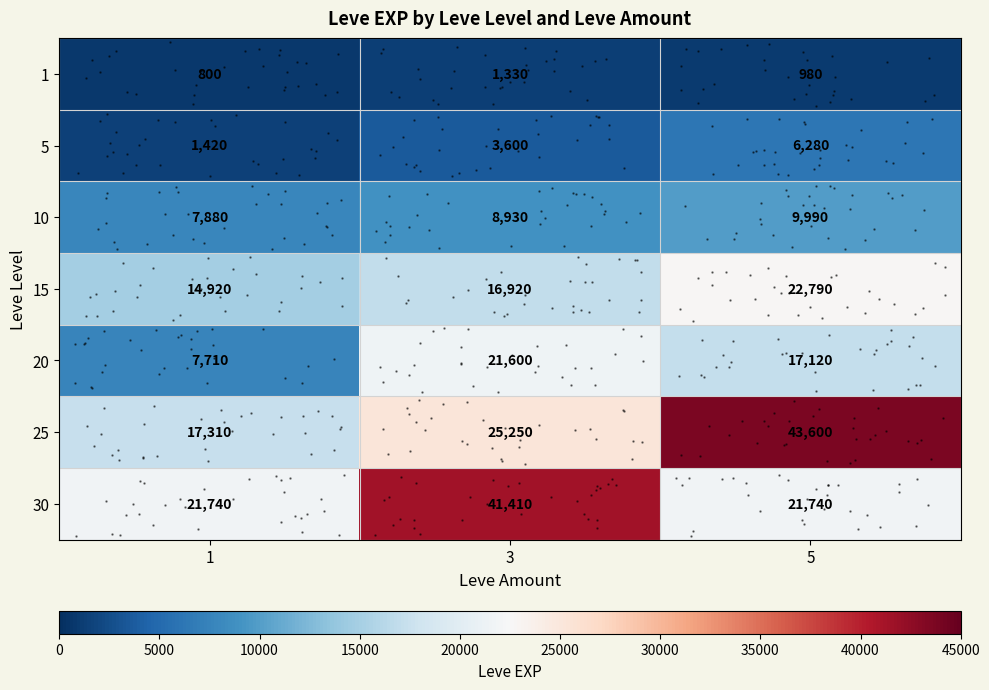

At how many categories does at least one series exceed 42824?

1